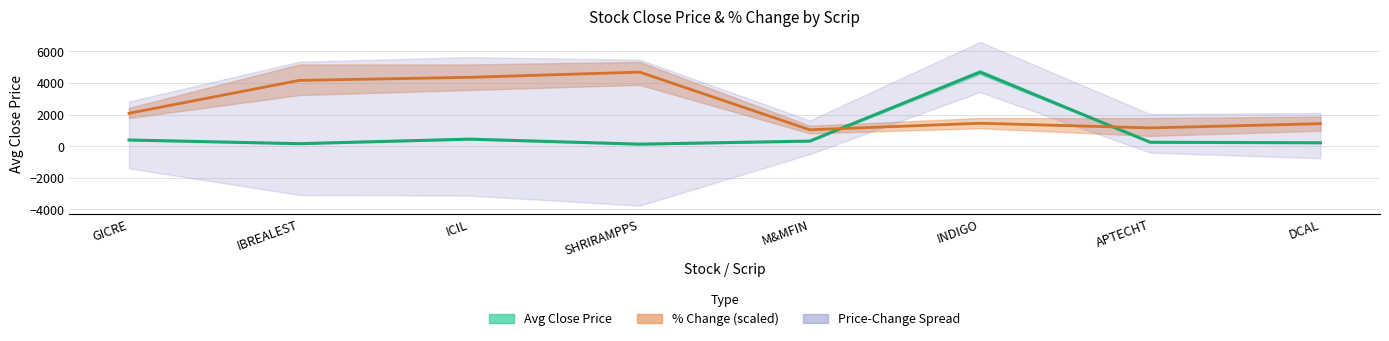

Which series ends up on top after the final intersection of % Change (scaled) and Avg Close Price?

% Change (scaled)